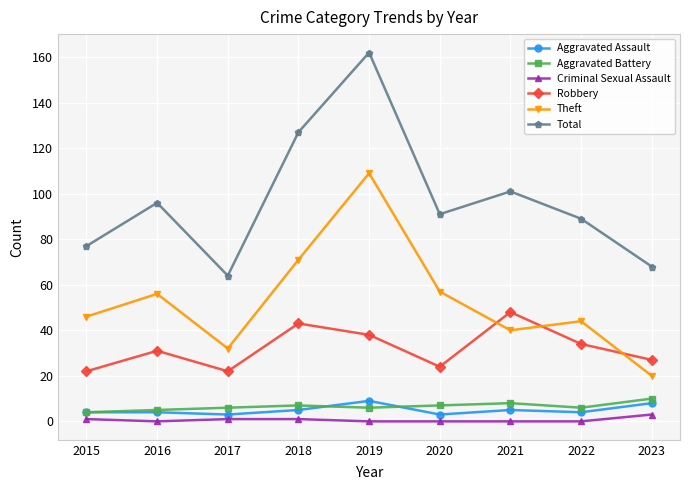

Between 2018 and 2020, which series saw the biggest shift?

Total